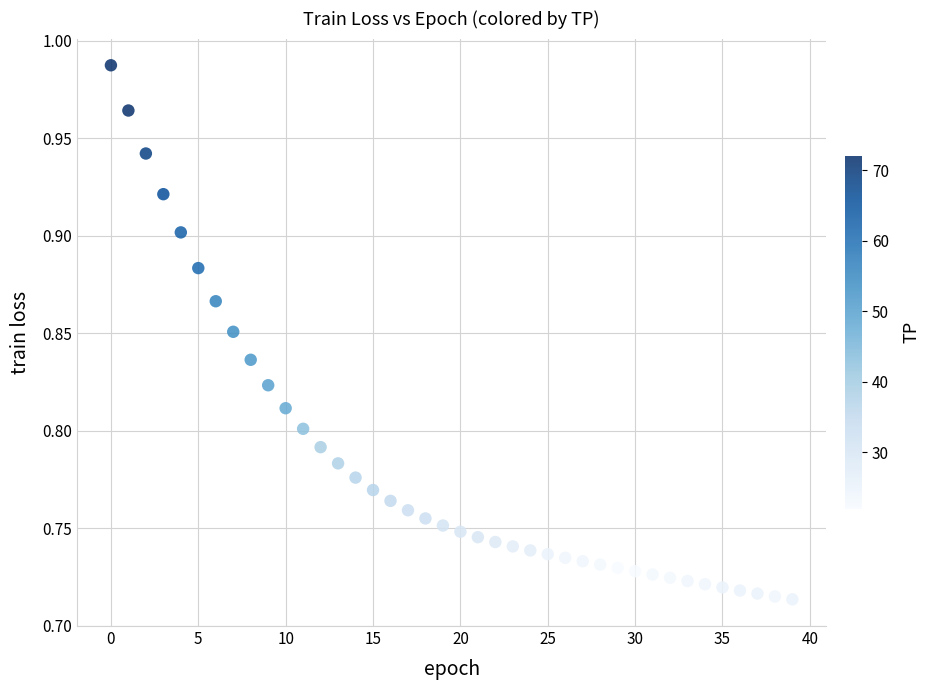

What is the range of Y values (max minus min)?

0.3